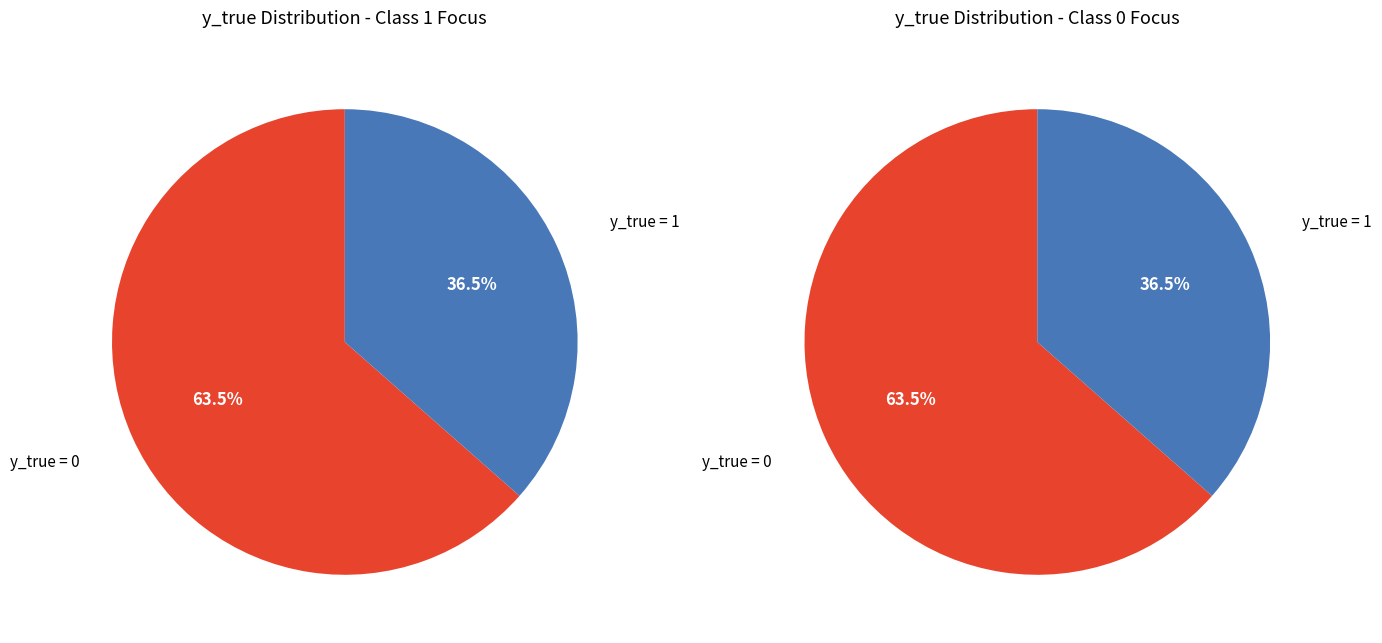

To the nearest percent, what is the combined percentage of y_true = 0 and y_true = 1?

100%